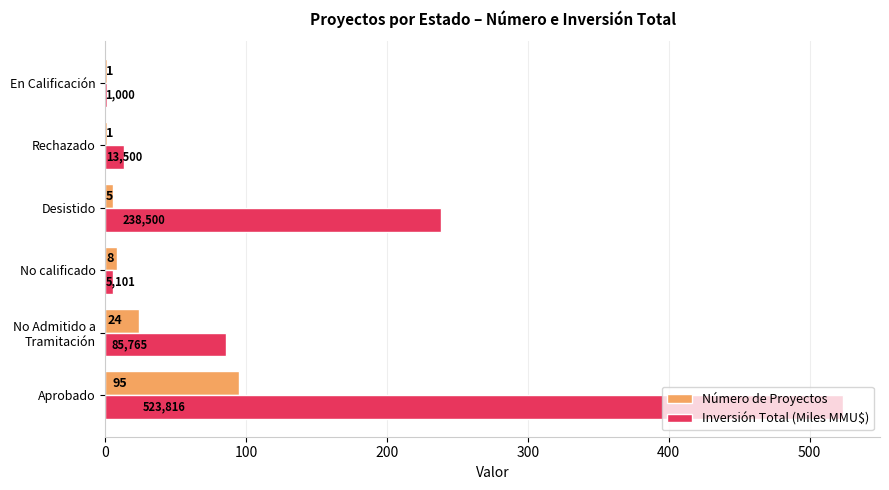

What is the sum of the Número de Proyectos values at Aprobado and No calificado?

103.0